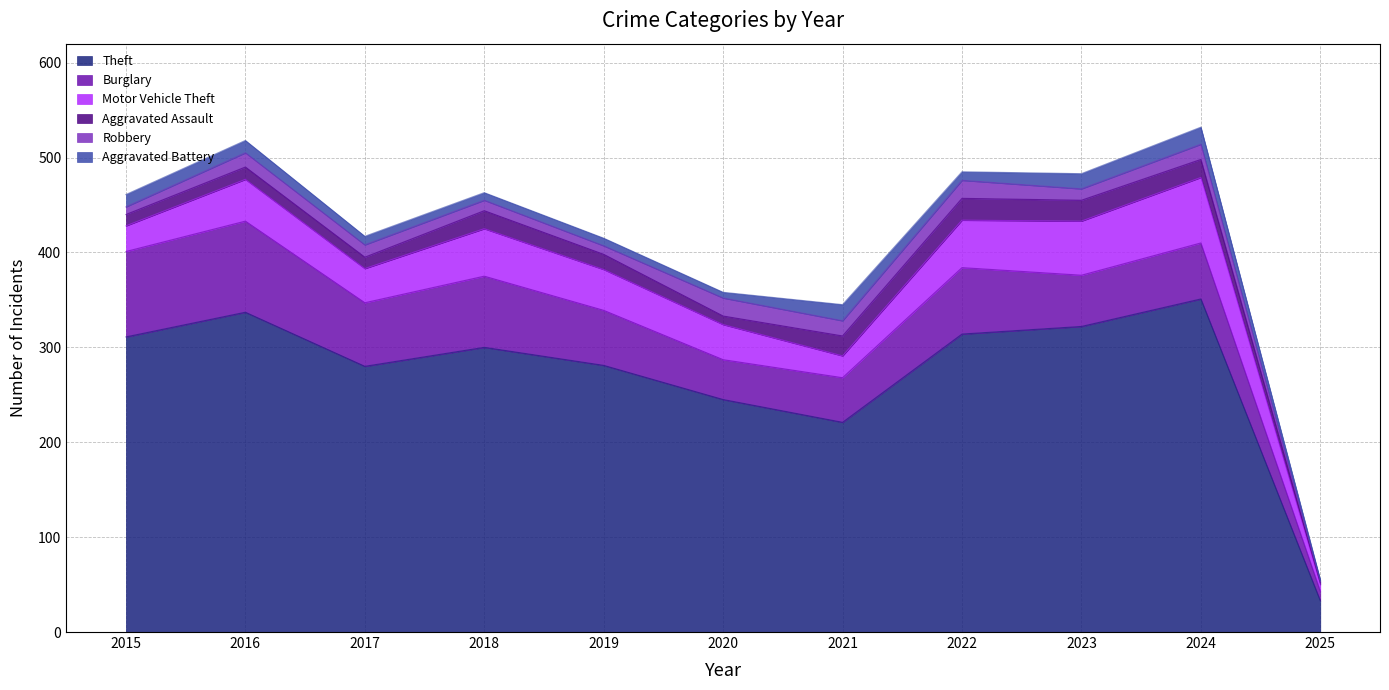

What is the greatest value displayed?

351